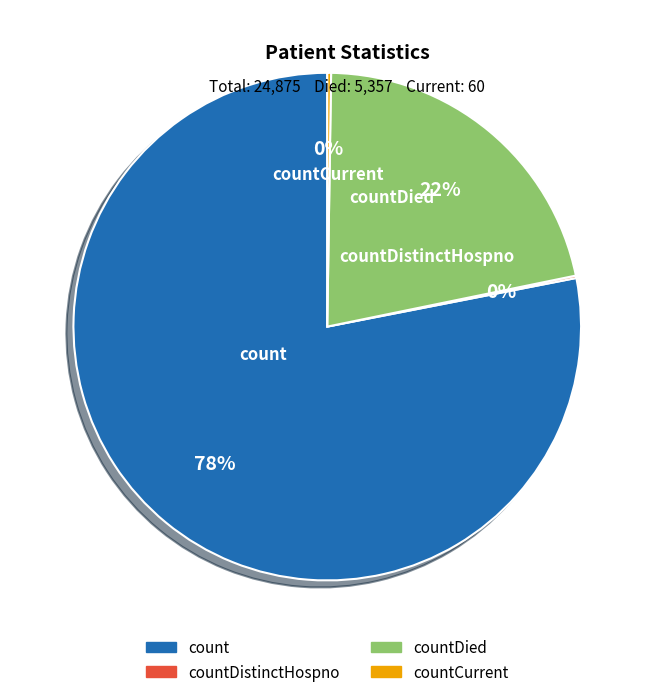

Is it true that countCurrent is 9% of the pie?

False